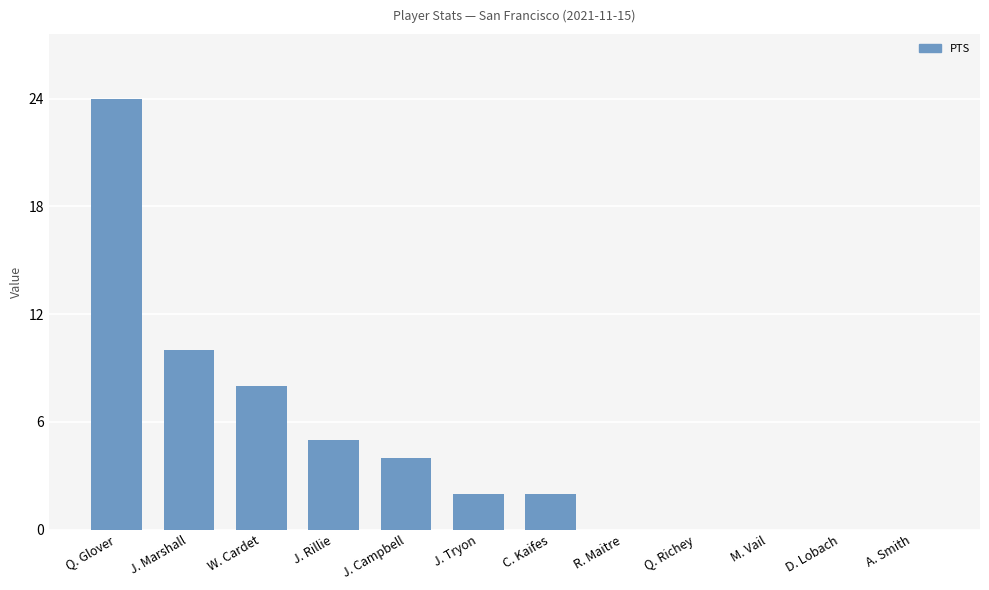

Which label corresponds to the largest value in the chart?

Q. Glover